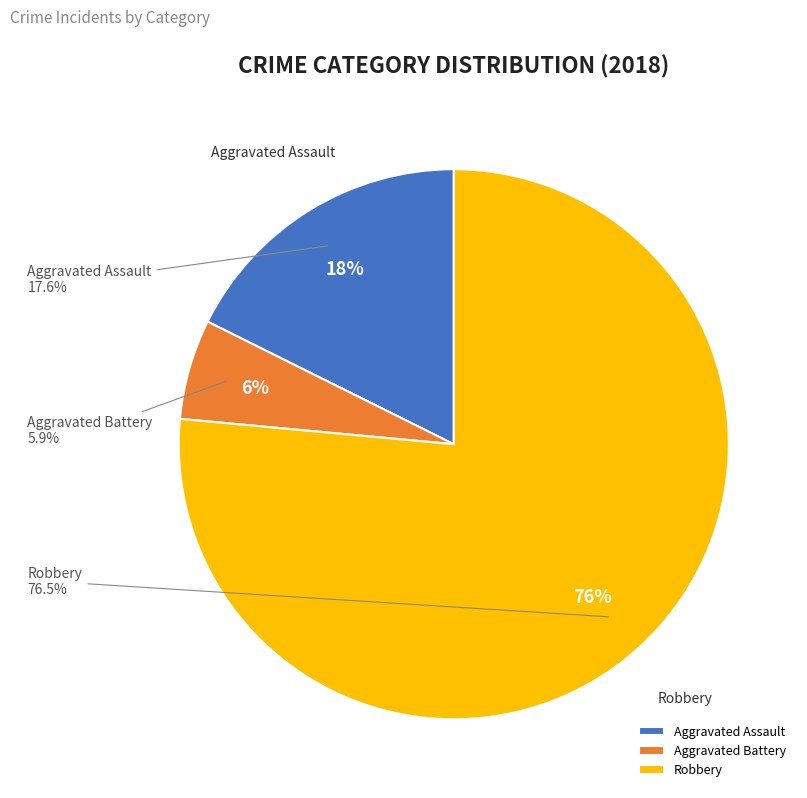

Between Robbery and Aggravated Battery, which is larger?

Robbery